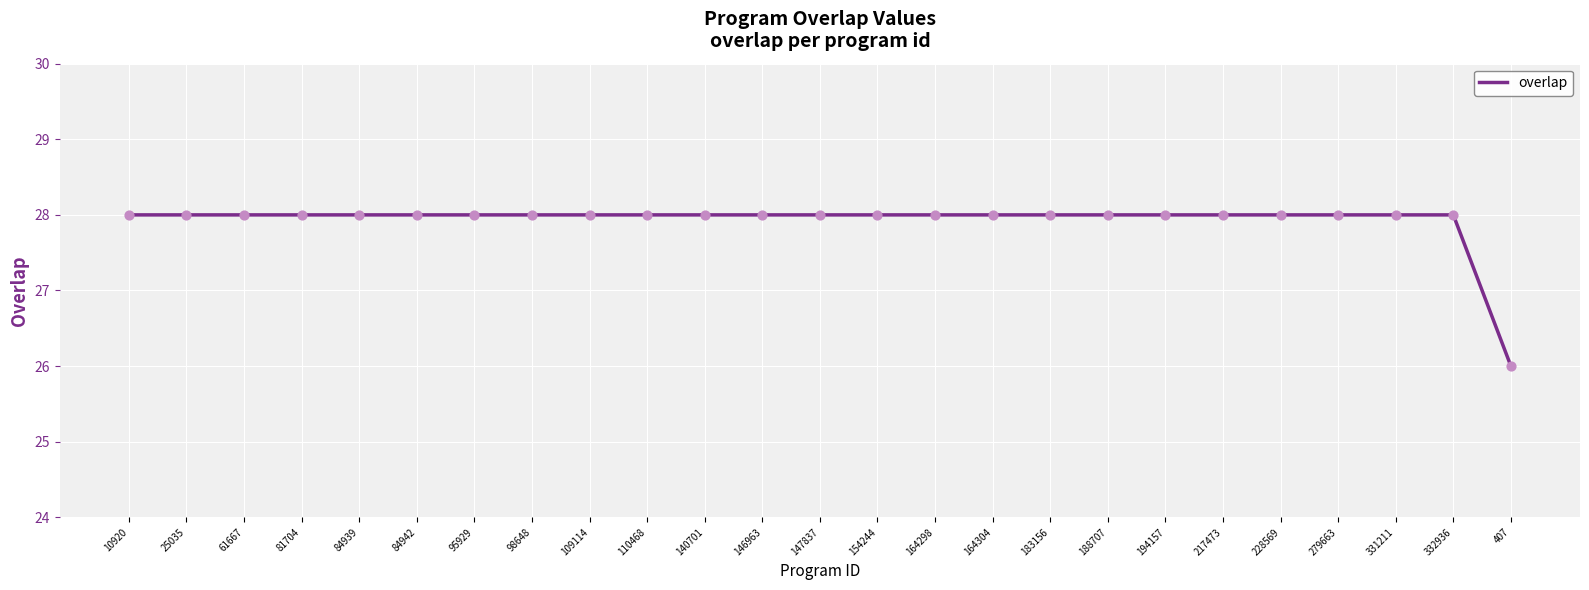

Approximately how many times larger is the value at 140701 compared to 84939?

1.0